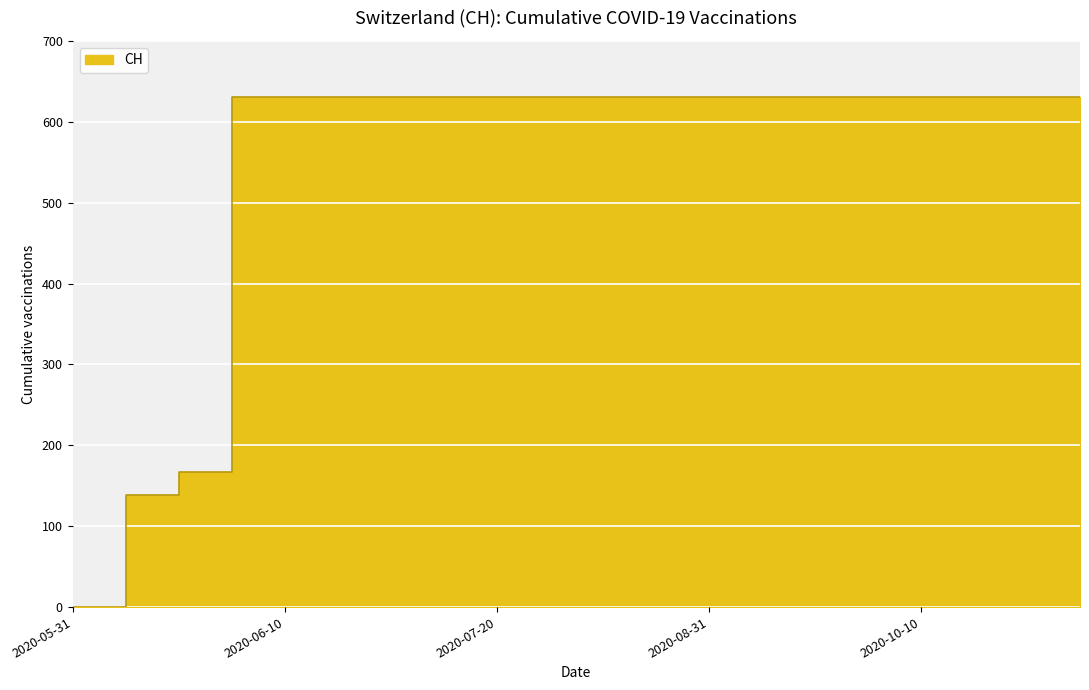

Rank the categories by value from lowest to highest.

2020-05-31, 2020-06-01, 2020-06-02, 2020-06-03, 2020-06-10, 2020-06-20, 2020-06-30, 2020-07-10, 2020-07-20, 2020-07-31, 2020-08-10, 2020-08-20, 2020-08-31, 2020-09-10, 2020-09-20, 2020-09-30, 2020-10-10, 2020-10-20, 2020-10-31, 2020-11-10